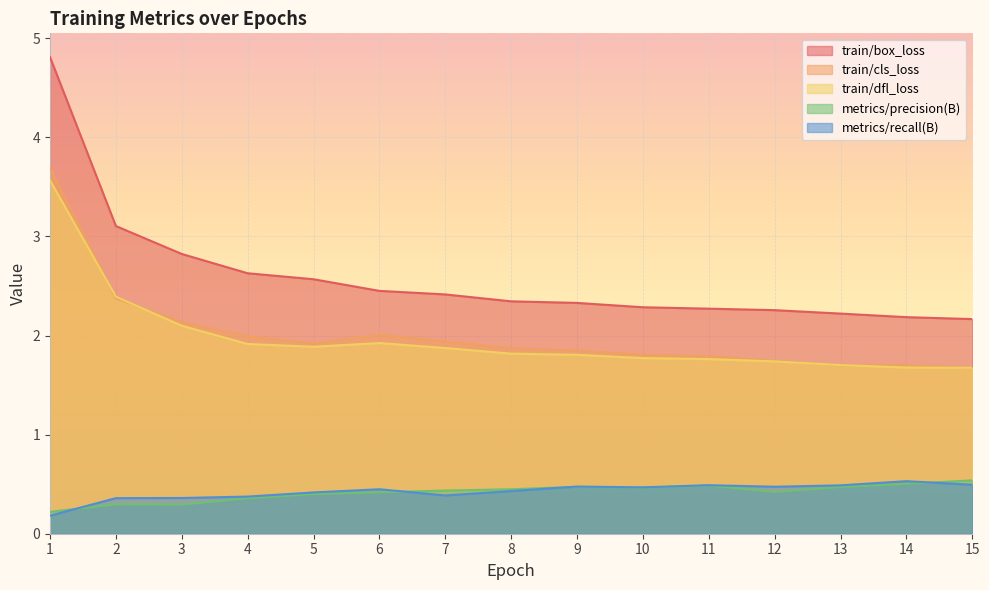

What is the total value across all series at 9?

6.9